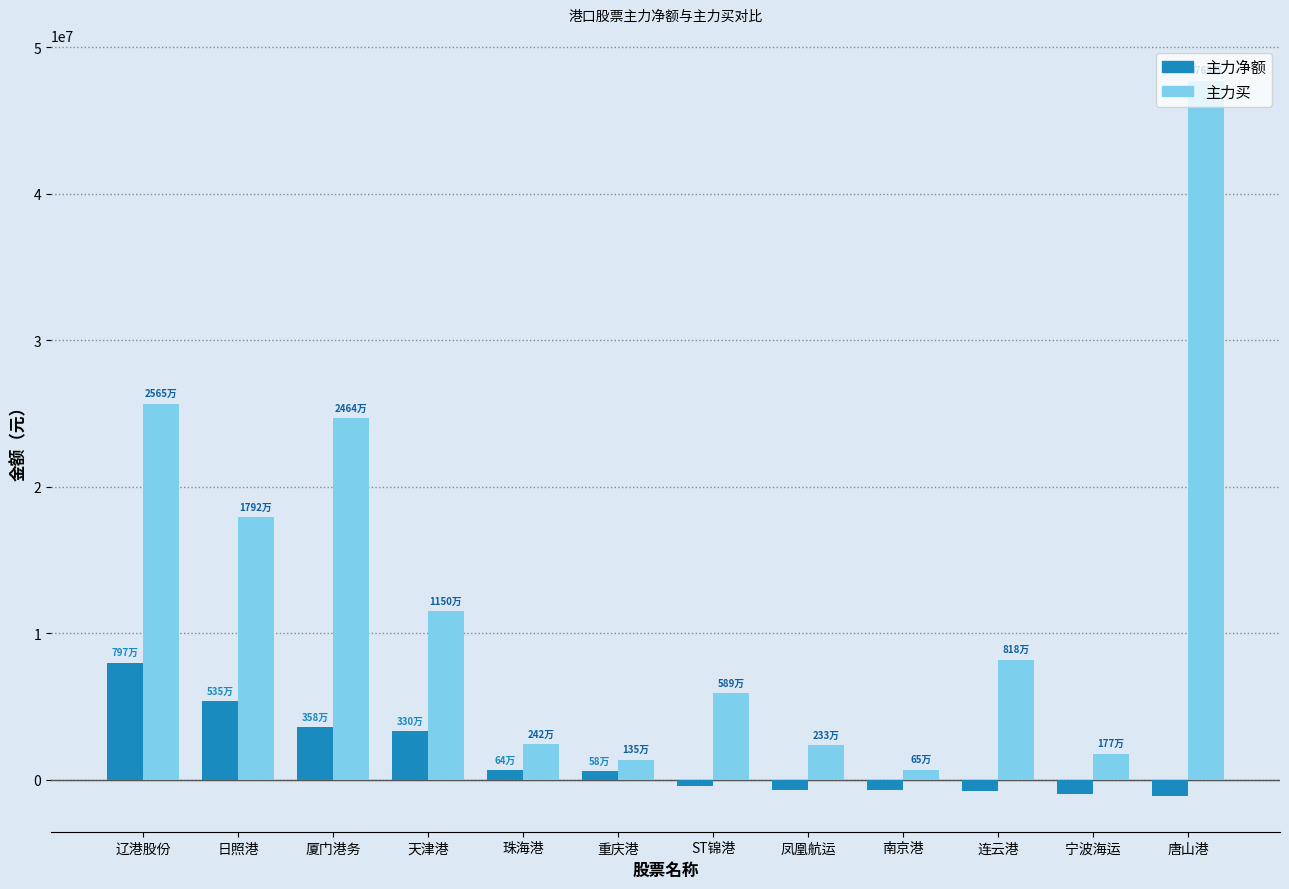

Which series has the widest spread of values?

主力买